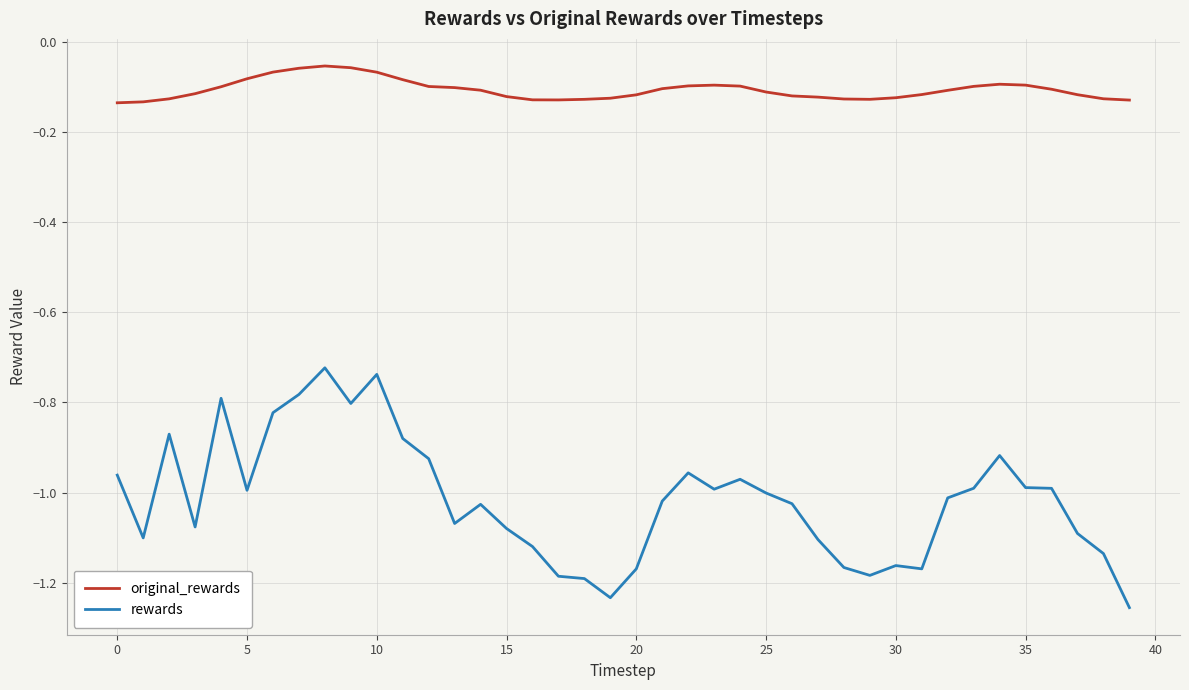

Which series has the largest total across all categories?

original_rewards